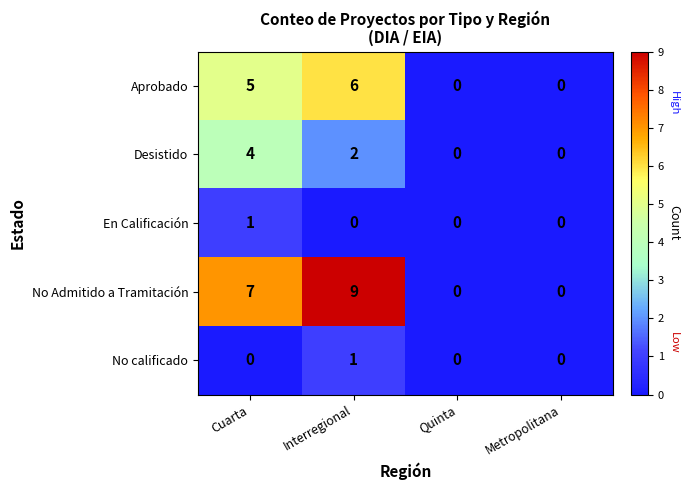

Reading right to left, what are all the values shown in this chart?

Aprobado: 0	0	6	5
Desistido: 0	0	2	4
En Calificación: 0	0	0	1
No Admitido a Tramitación: 0	0	9	7
No calificado: 0	0	1	0